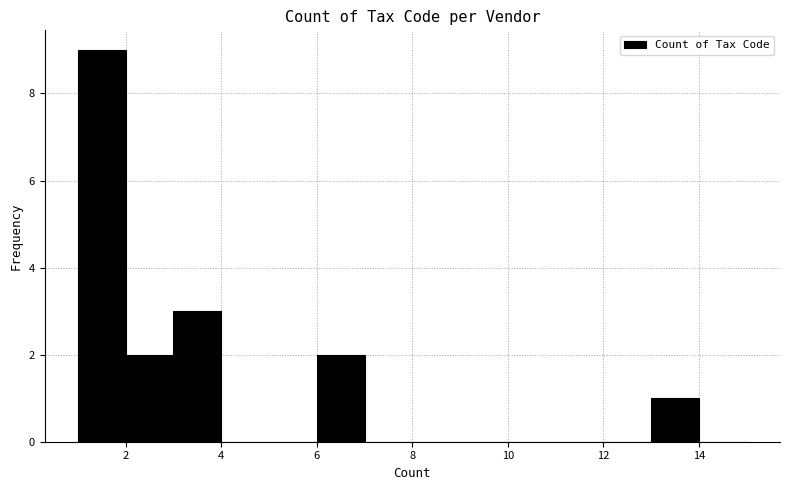

What is the height of the bar covering 13 to 14 on the x-axis? The values are not printed on the chart, so give them approximately, as read against the axis.

1